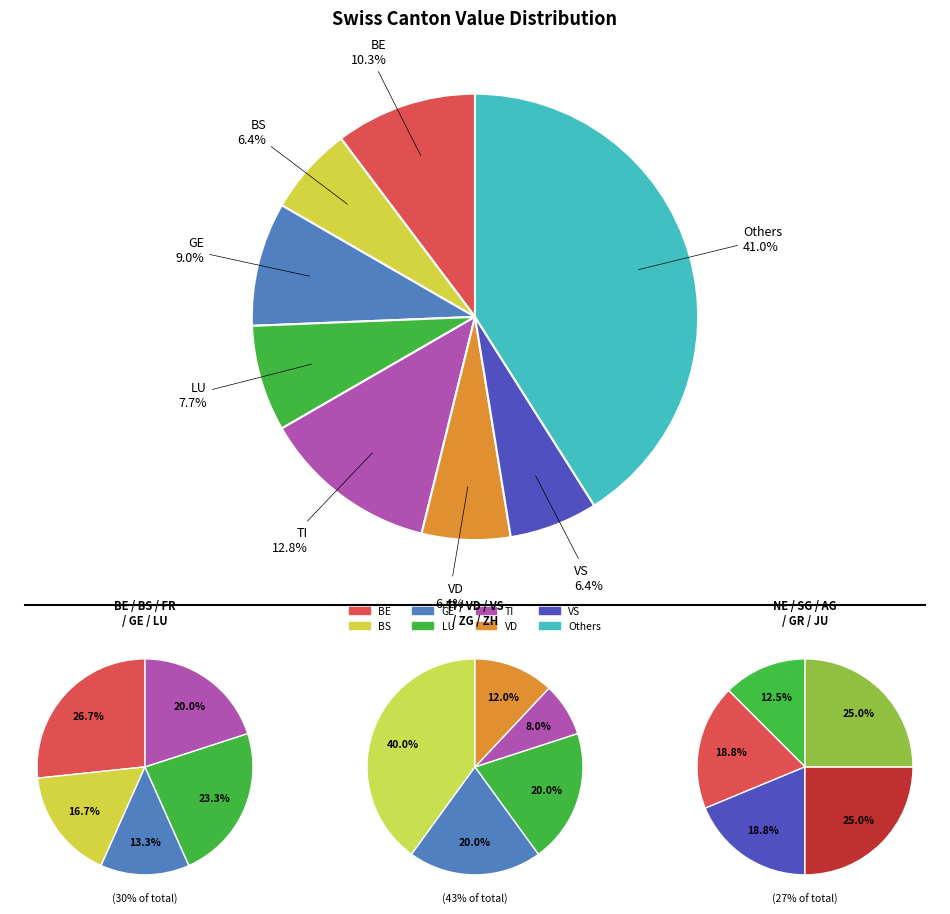

To the nearest percent, what is the combined percentage of NE and SG?

12%